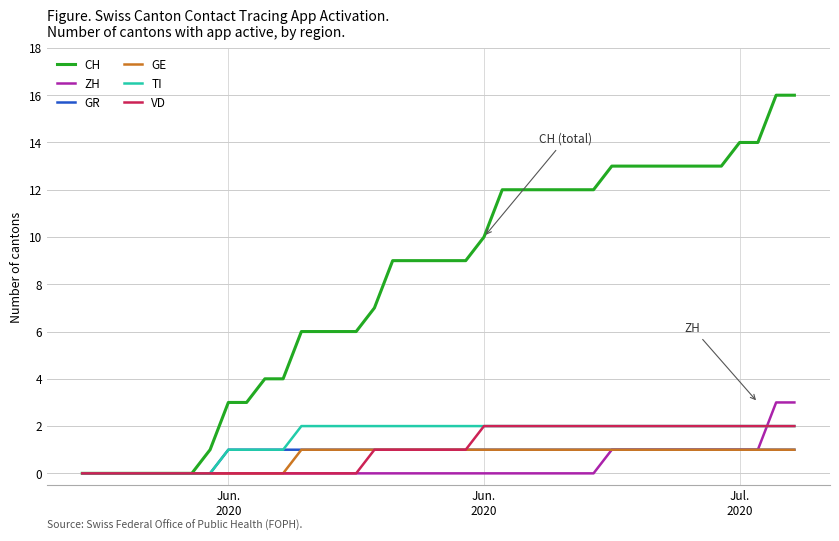

What is the maximum value shown in the chart?

16